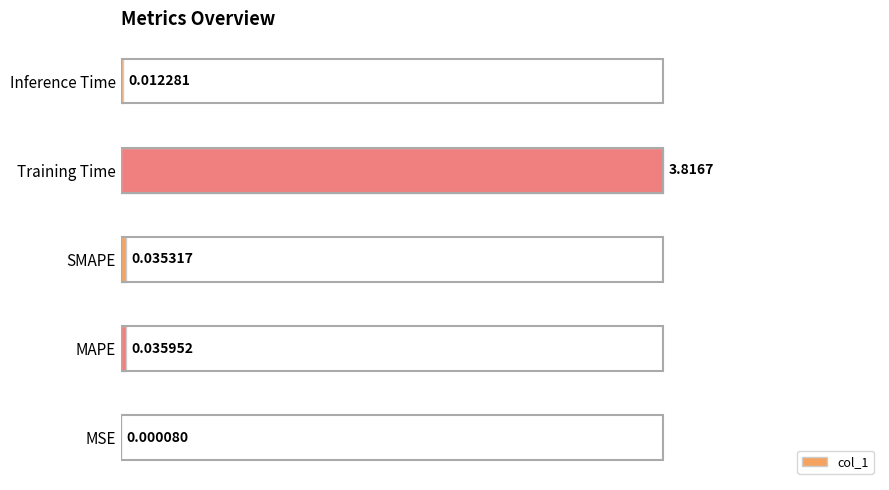

Between MAPE and MSE, which is larger?

MAPE